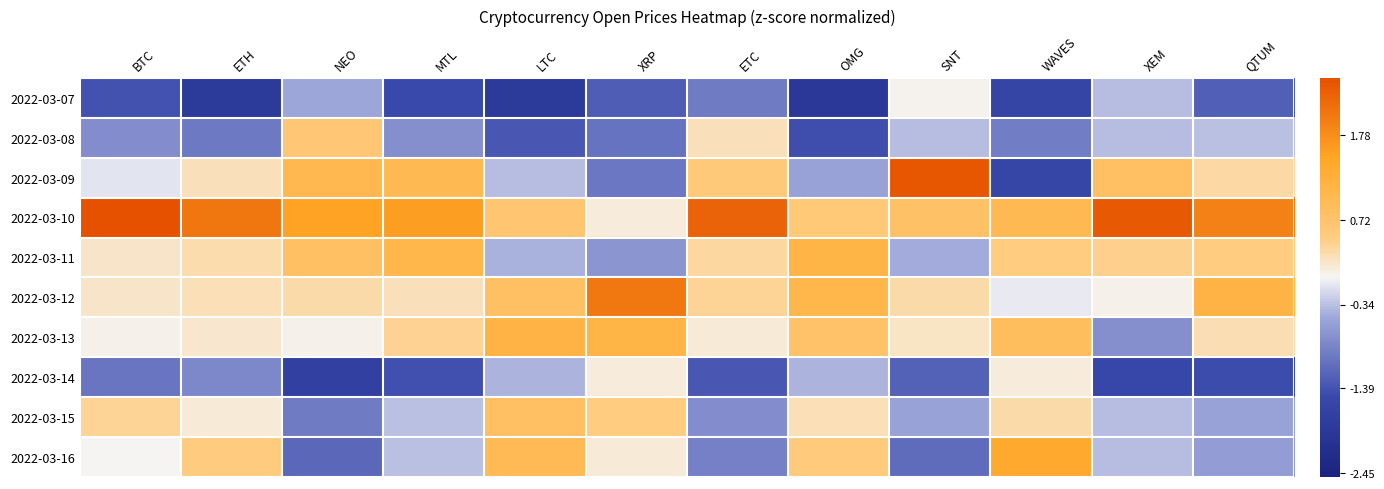

Which has a higher value, SNT or WAVES?

SNT